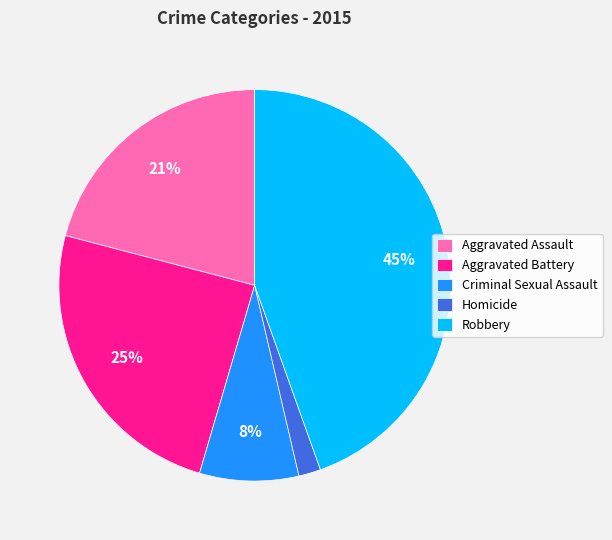

Is there a majority slice in this chart?

No